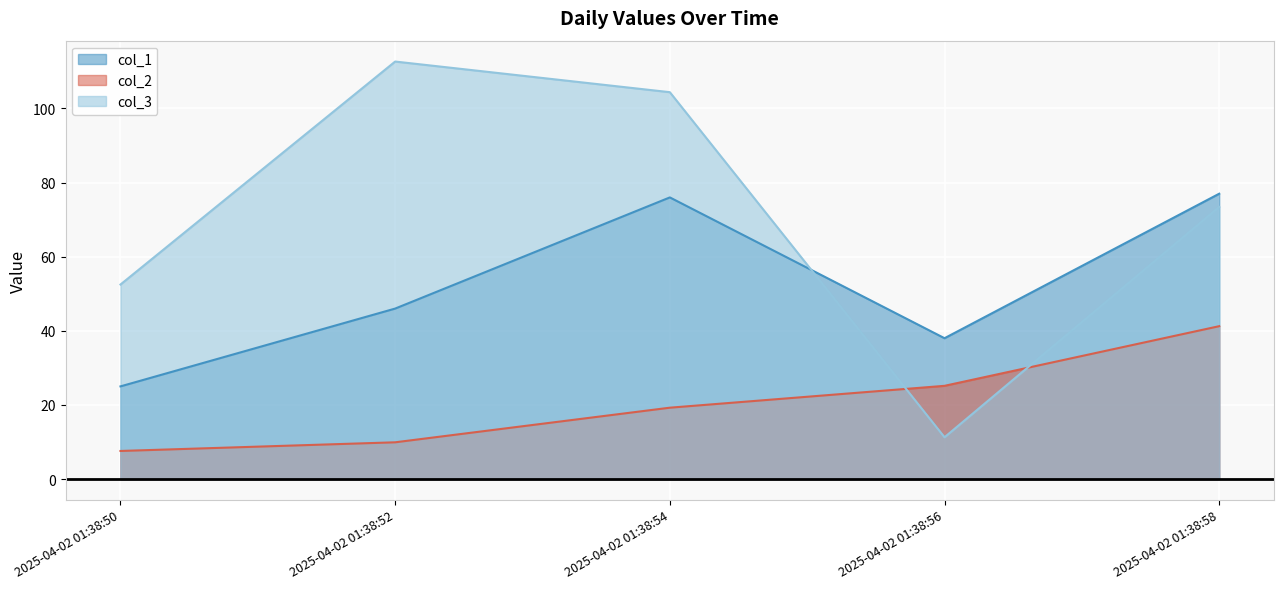

At which category does col_3 reach its first local peak?

2025-04-02 01:38:52